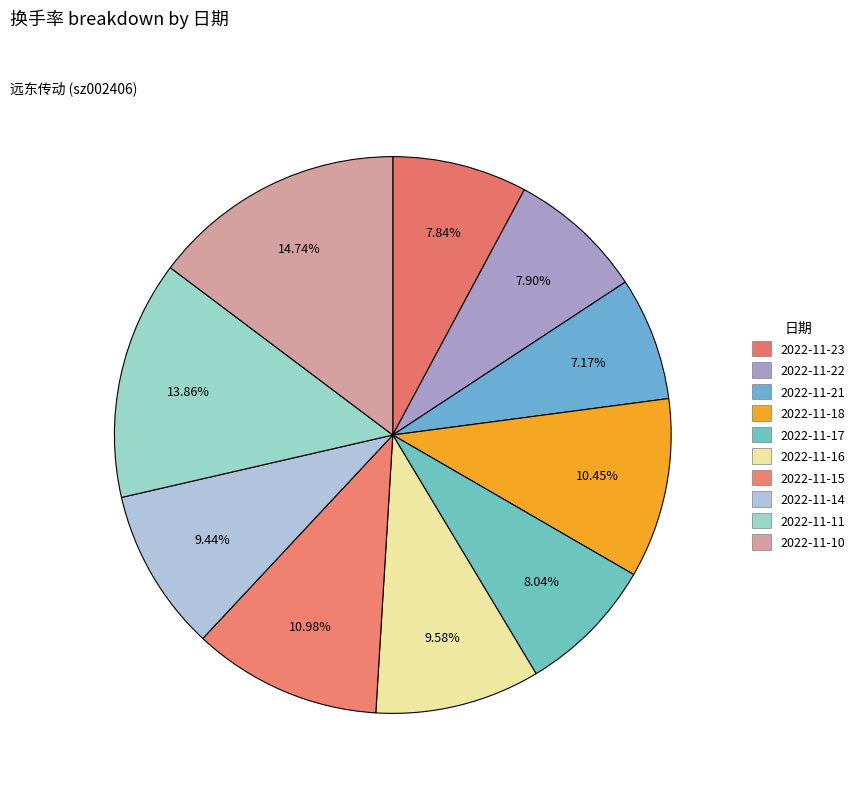

To the nearest percent, what is the difference between the 2022-11-15 and 2022-11-17 slice percentages?

3%